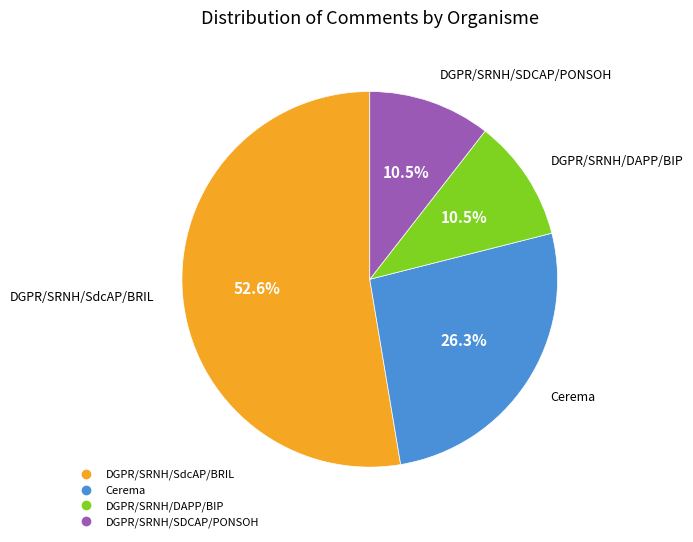

Which slice is the largest?

DGPR/SRNH/SdcAP/BRIL